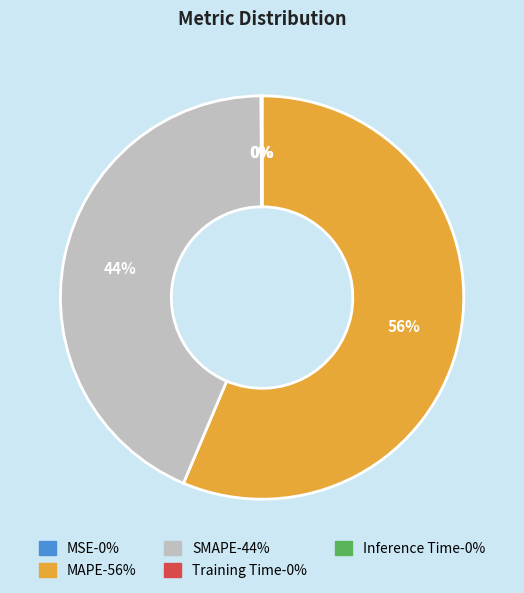

The SMAPE slice represents 35% of the pie. True or false?

False